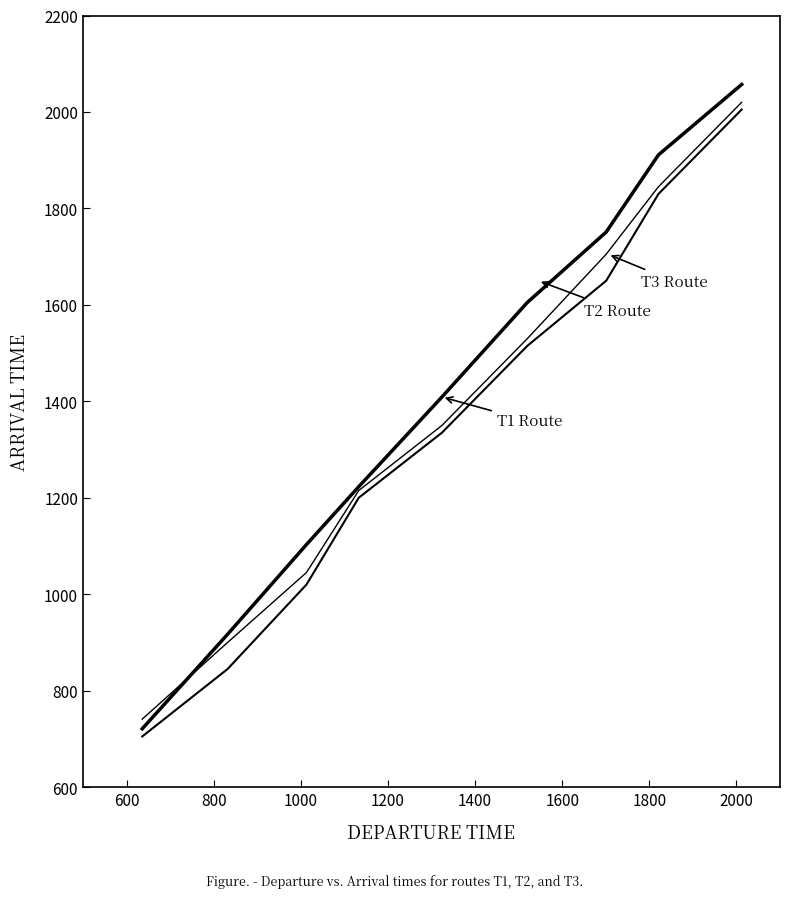

How many lines are shown in the chart?

3